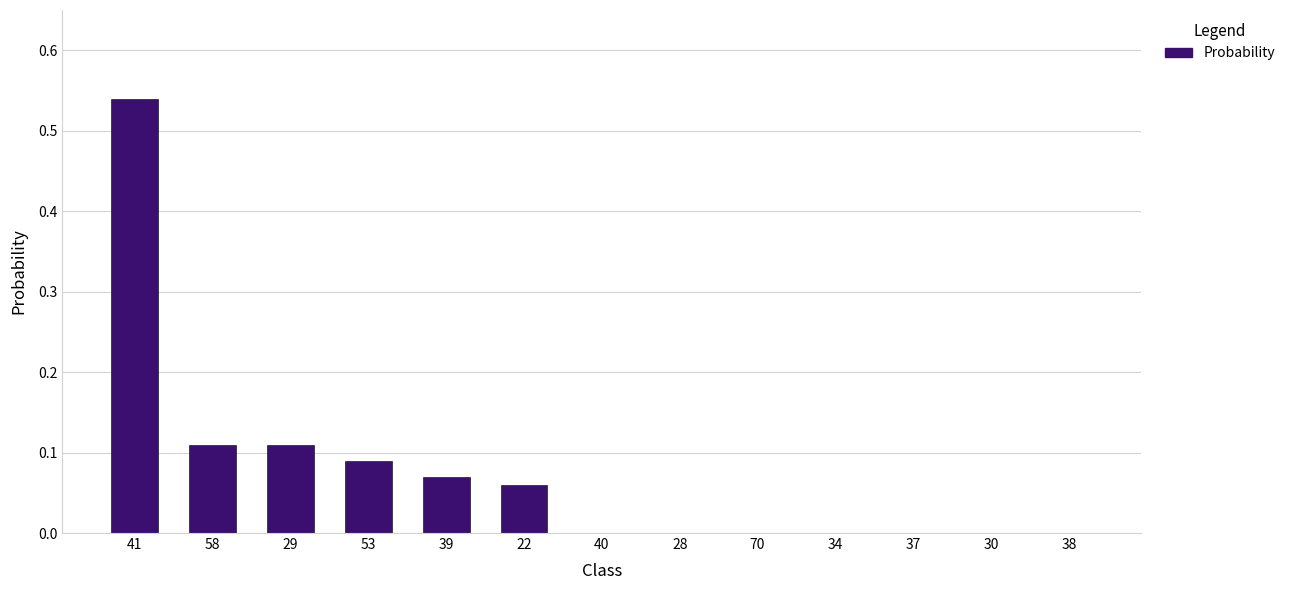

Are the bars horizontal?

No